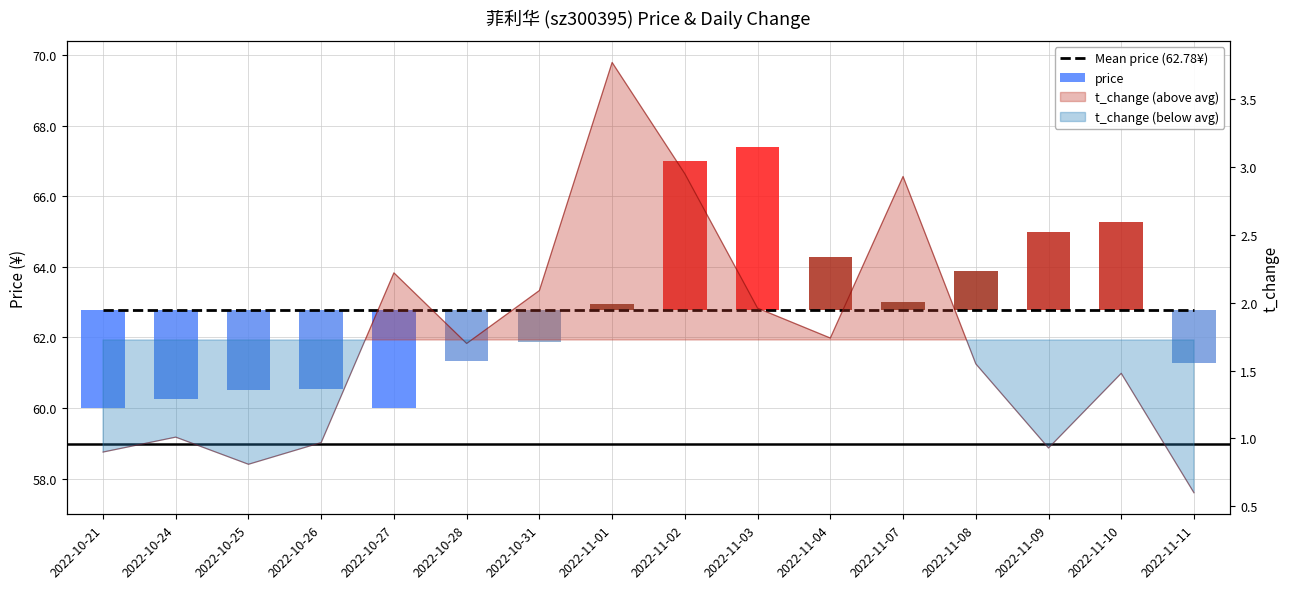

Reading left to right, extract all data points from this chart.

0.9	1.0	0.8	1.0	2.2	1.7	2.1	3.8	3.0	2.0	1.7	2.9	1.6	0.9	1.5	0.6